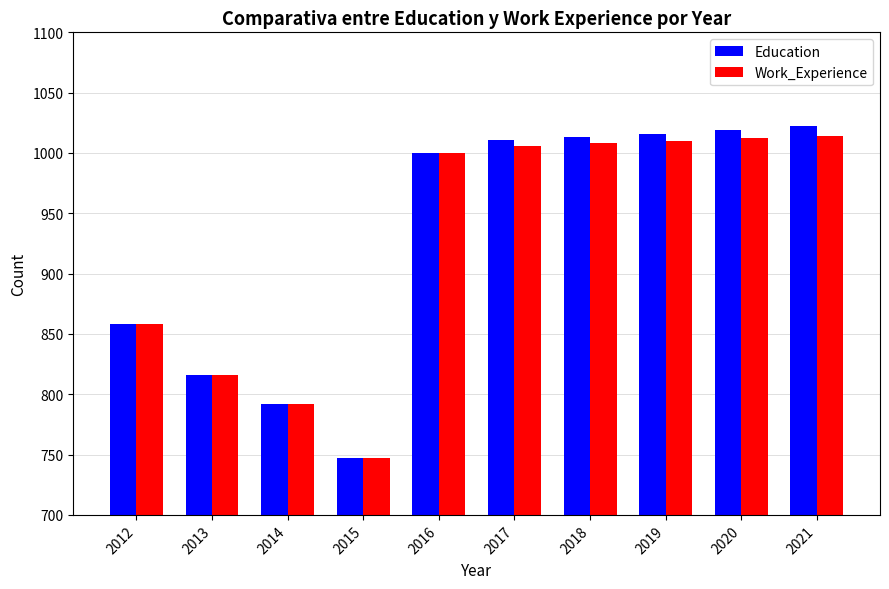

What is the difference between the highest and lowest values at 2019?

6